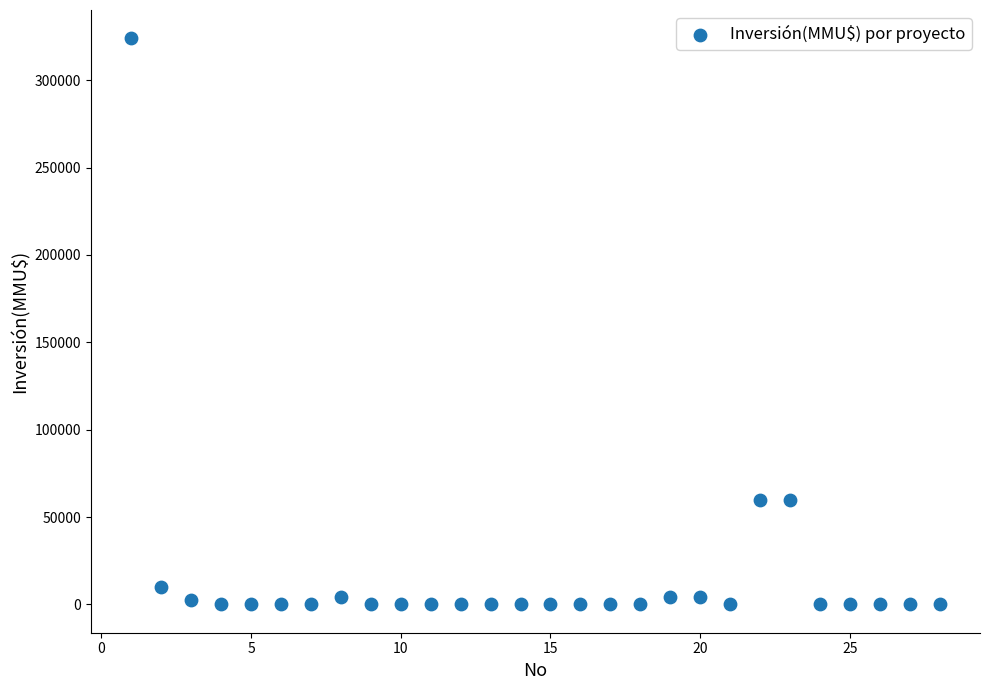

What is the range of Y values (max minus min)?

324020